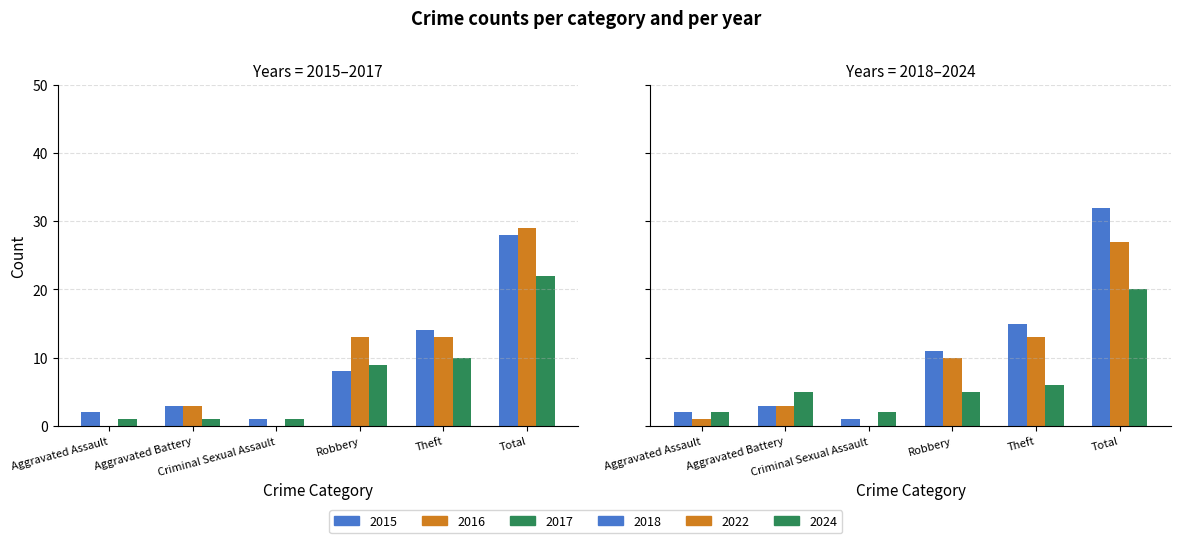

Which has a higher value, Robbery or Aggravated Battery?

Robbery